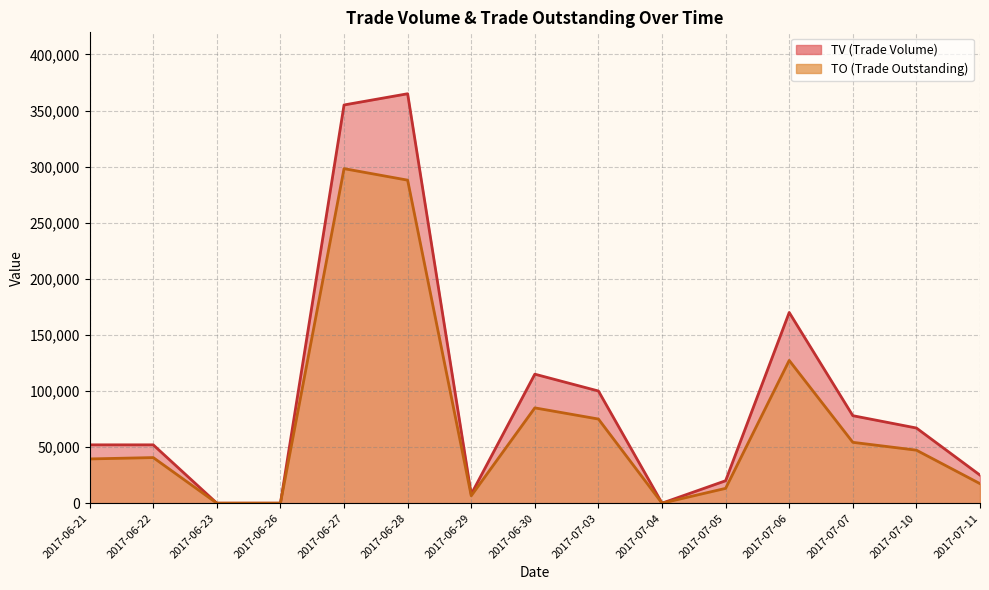

List the series in order of their overall mean, highest first.

TV, TO